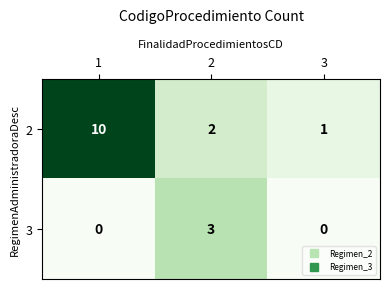

Which series has the widest spread of values?

2